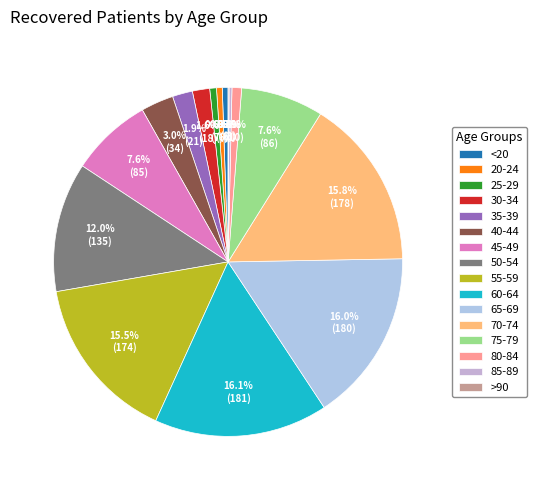

Which has a higher value, 70-74 or <20?

70-74